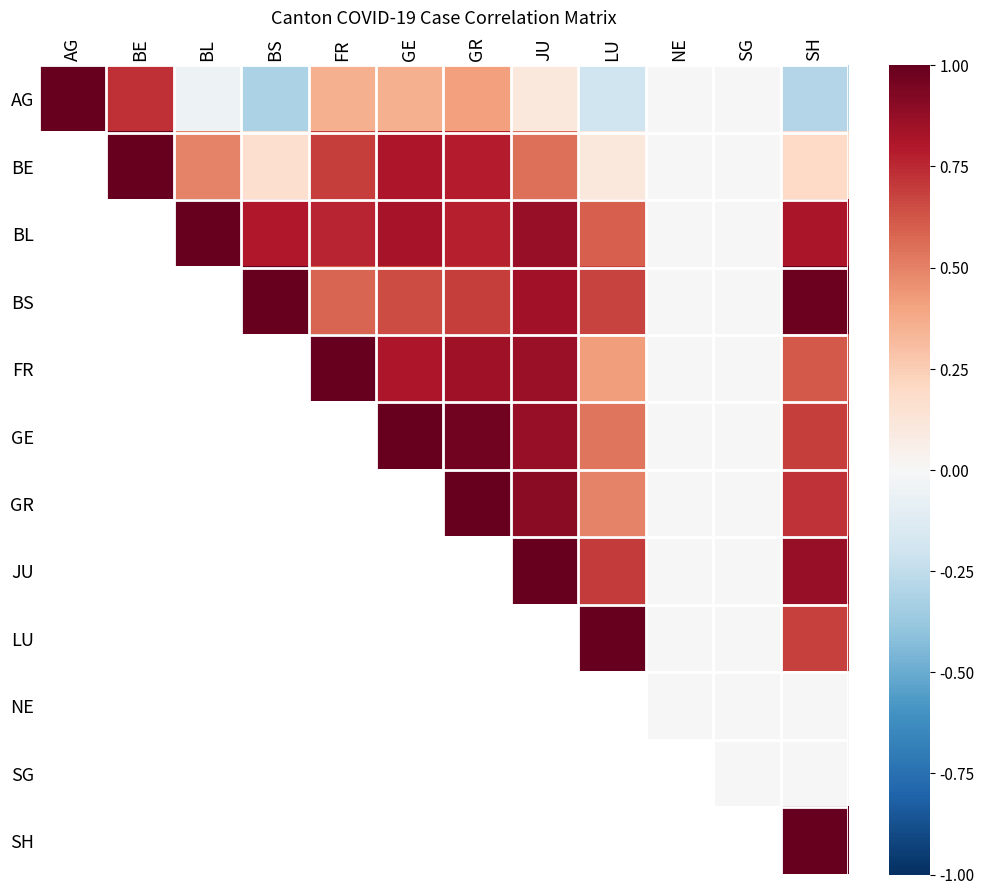

Rank the series at NE from lowest to highest value.

AG, BE, BL, BS, FR, GE, GR, JU, LU, NE, SG, SH